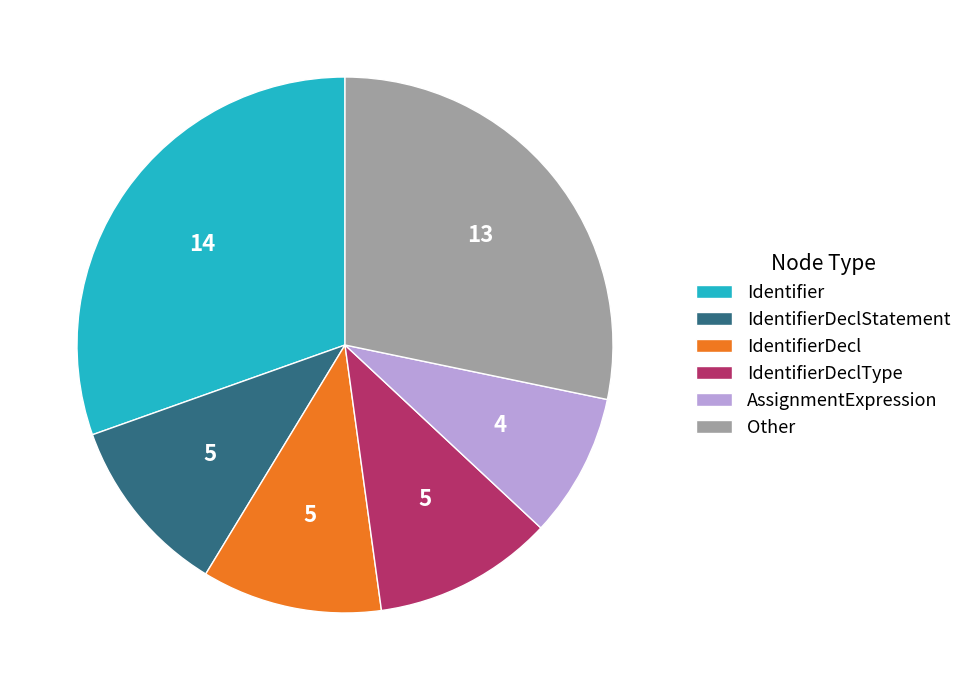

Combined, do Other and IdentifierDeclType account for over 50%?

No